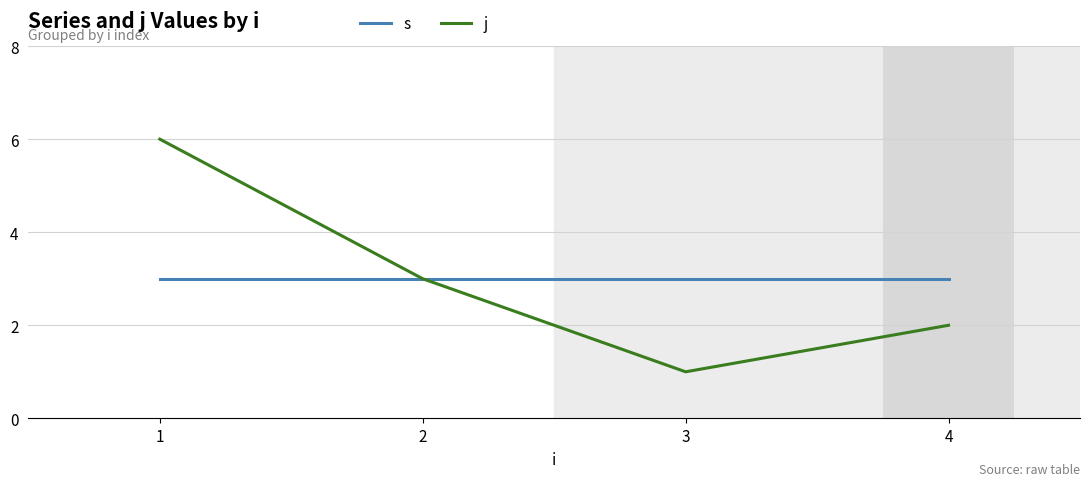

Which series has the widest spread of values?

j